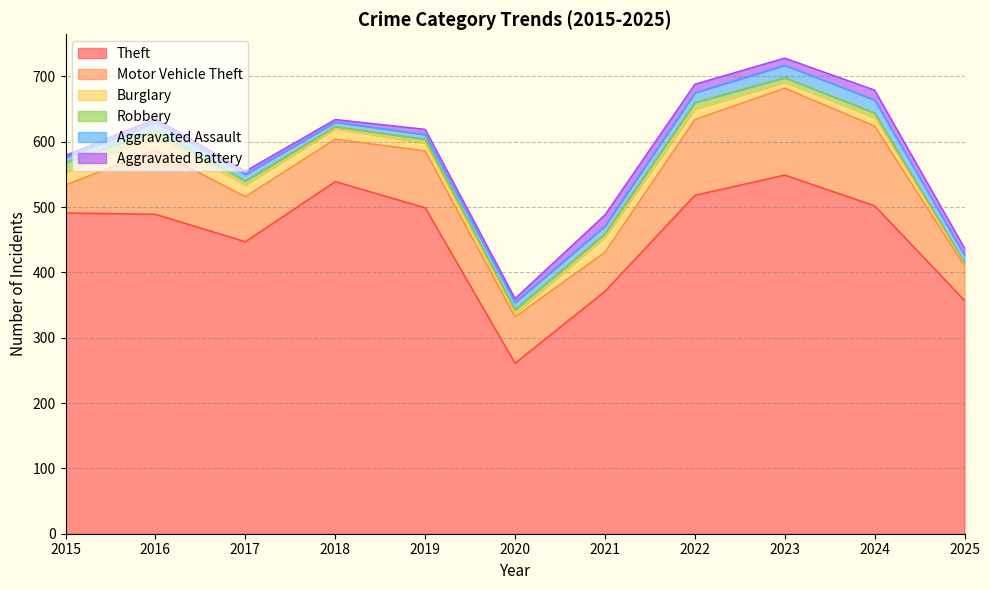

After their last crossing, which series has the higher values: Burglary or Aggravated Assault?

Aggravated Assault